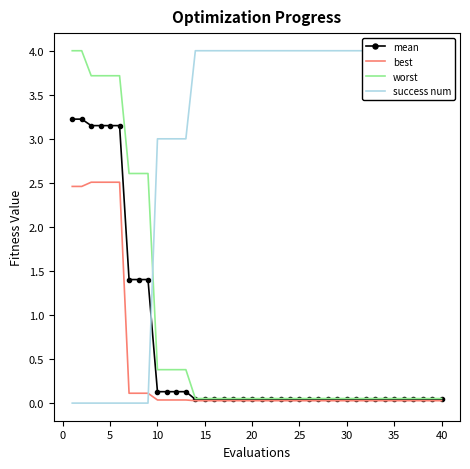

True or false: mean and worst cross at least once.

False